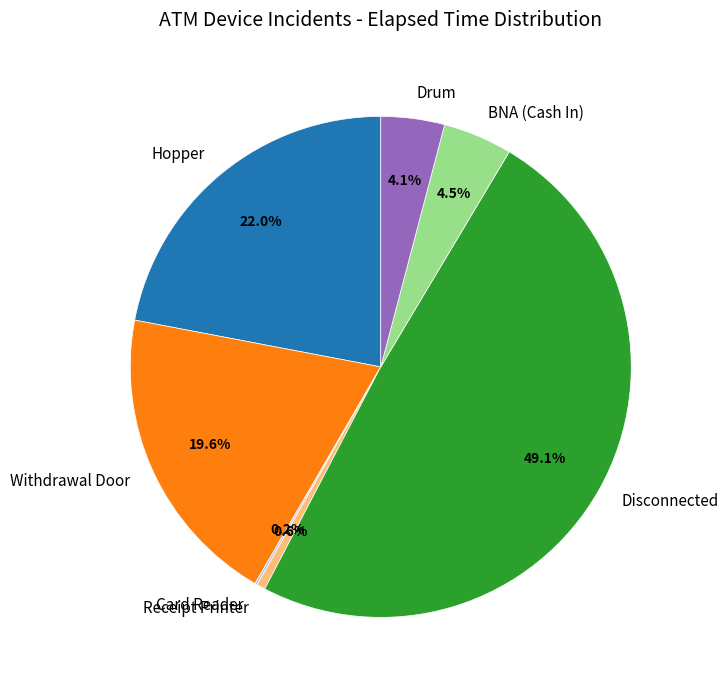

What percentage is the Disconnected slice, to the nearest percent?

49%